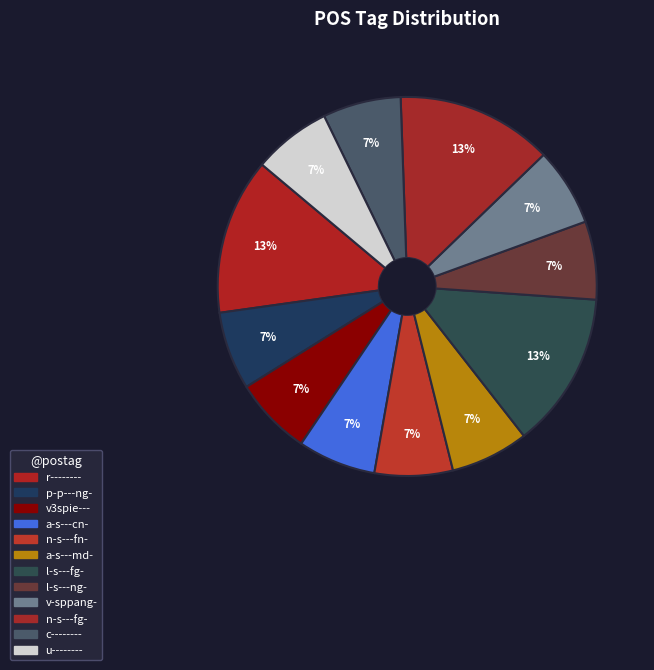

True or false: u-------- accounts for 16% of the total.

False